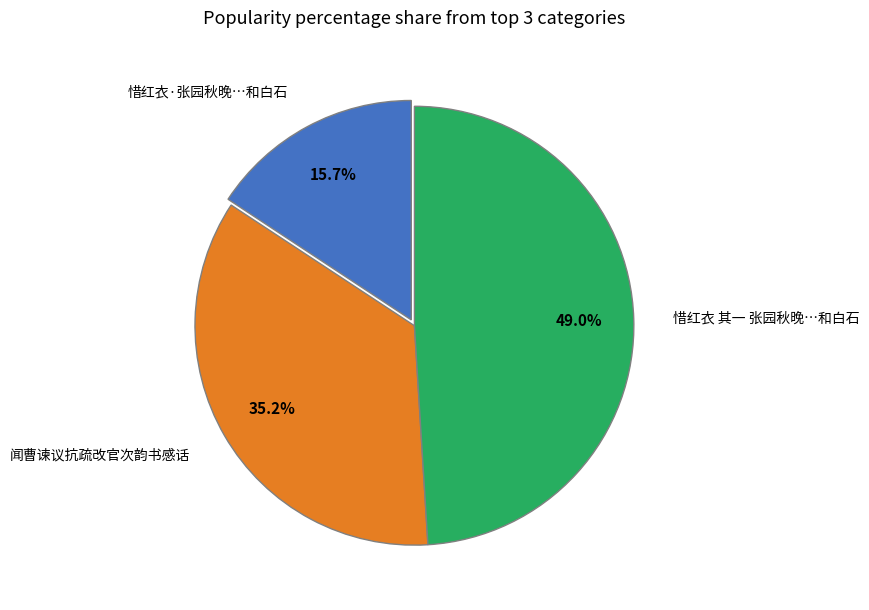

Count the number of slices in the pie.

3